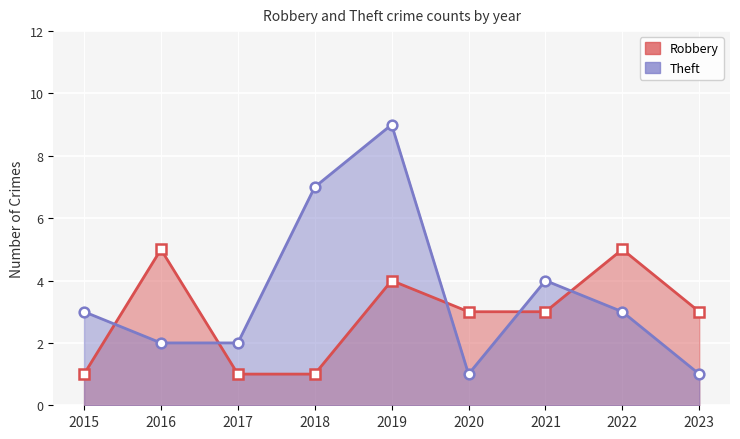

Reading left to right, what are all the values shown in this chart?

Robbery: 1	5	1	1	4	3	3	5	3
Theft: 3	2	2	7	9	1	4	3	1